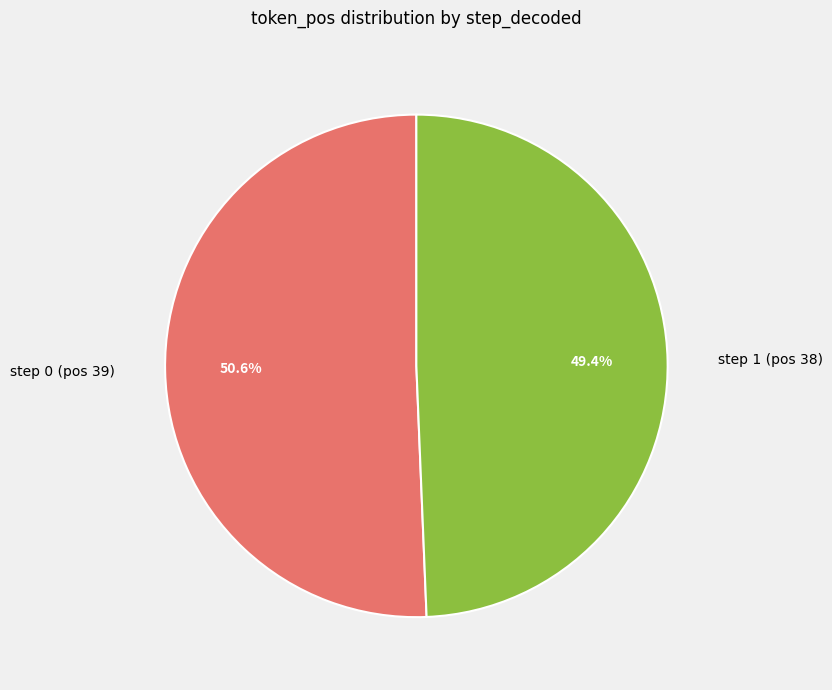

Is it true that step 1 (pos 38) is 49% of the pie?

True